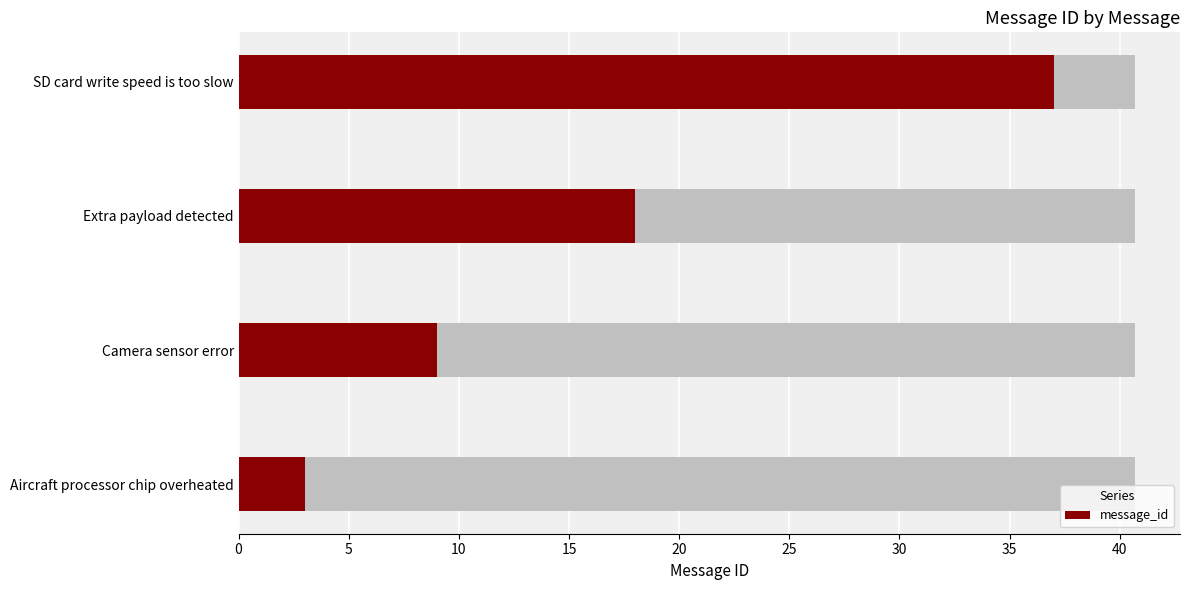

Which has a higher value, Extra payload detected or Aircraft processor chip overheated?

Extra payload detected